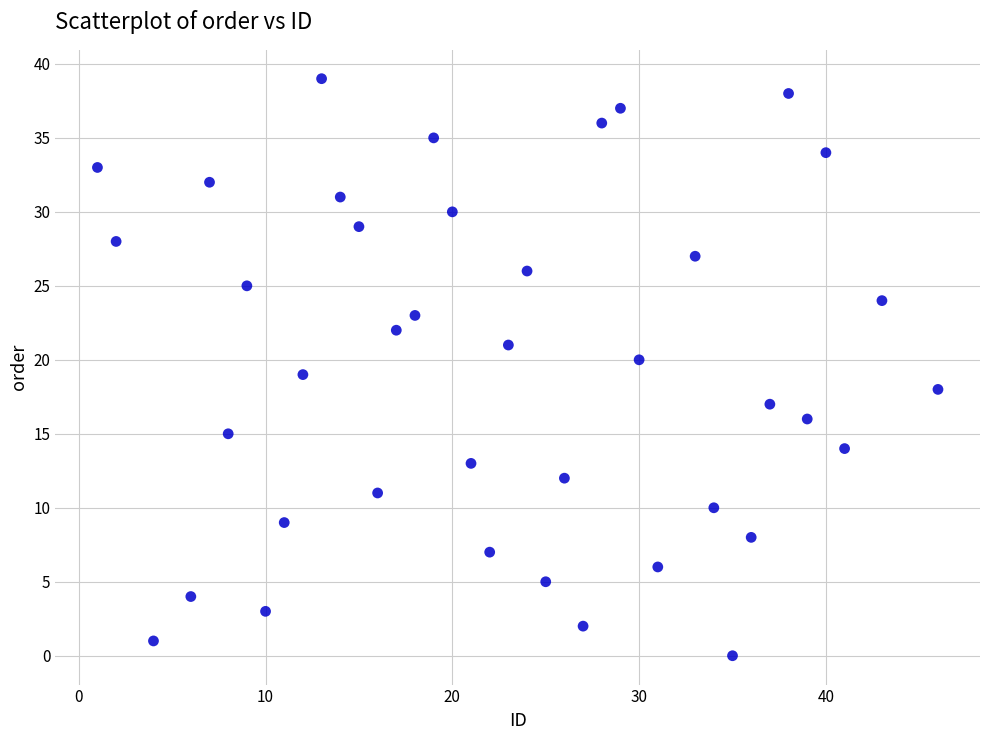

What is the range of Y values (max minus min)?

39